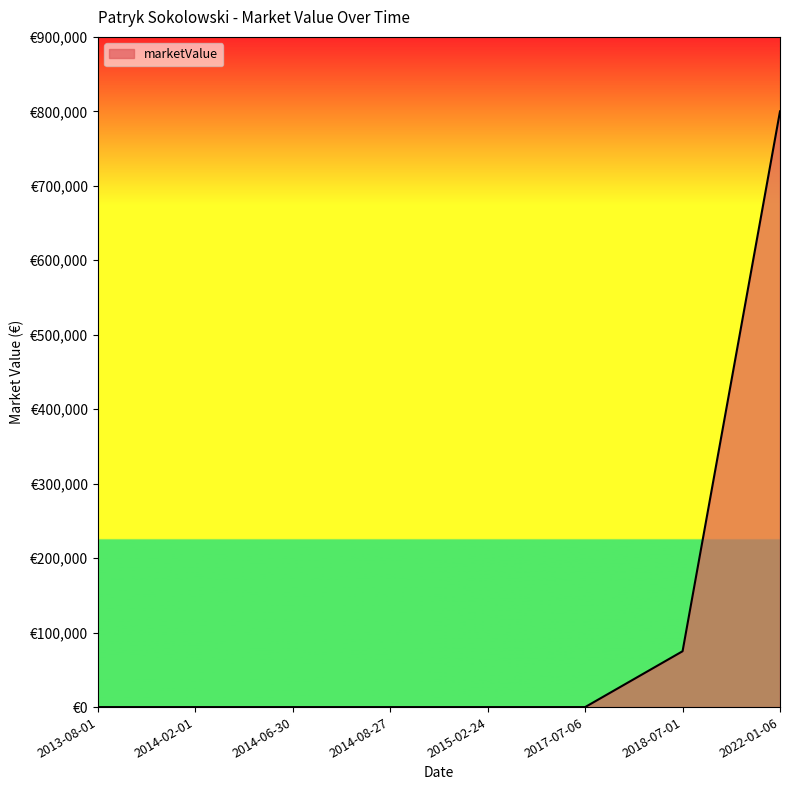

Reading left to right, transcribe all the data shown in this chart.

2013-08-01=0	2014-02-01=0	2014-06-30=0	2014-08-27=0	2015-02-24=0	2017-07-06=0	2018-07-01=75000	2022-01-06=800000